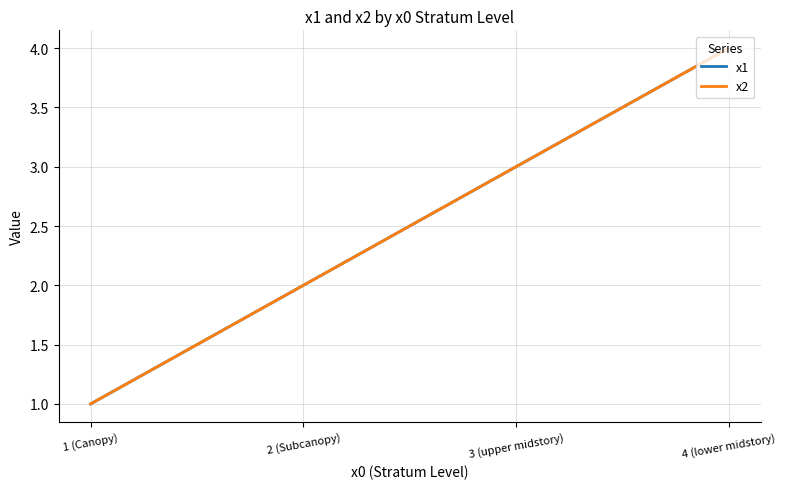

What is the lowest value of the x2 series?

1